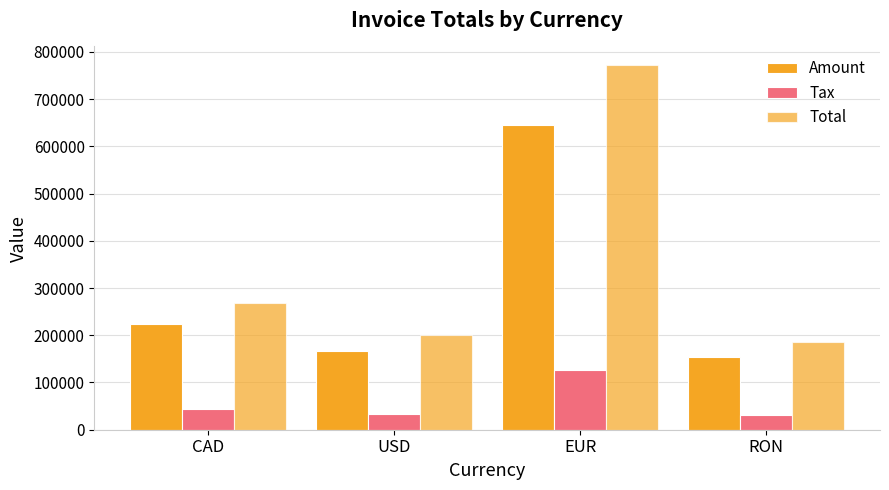

How many bars are there in each group?

3